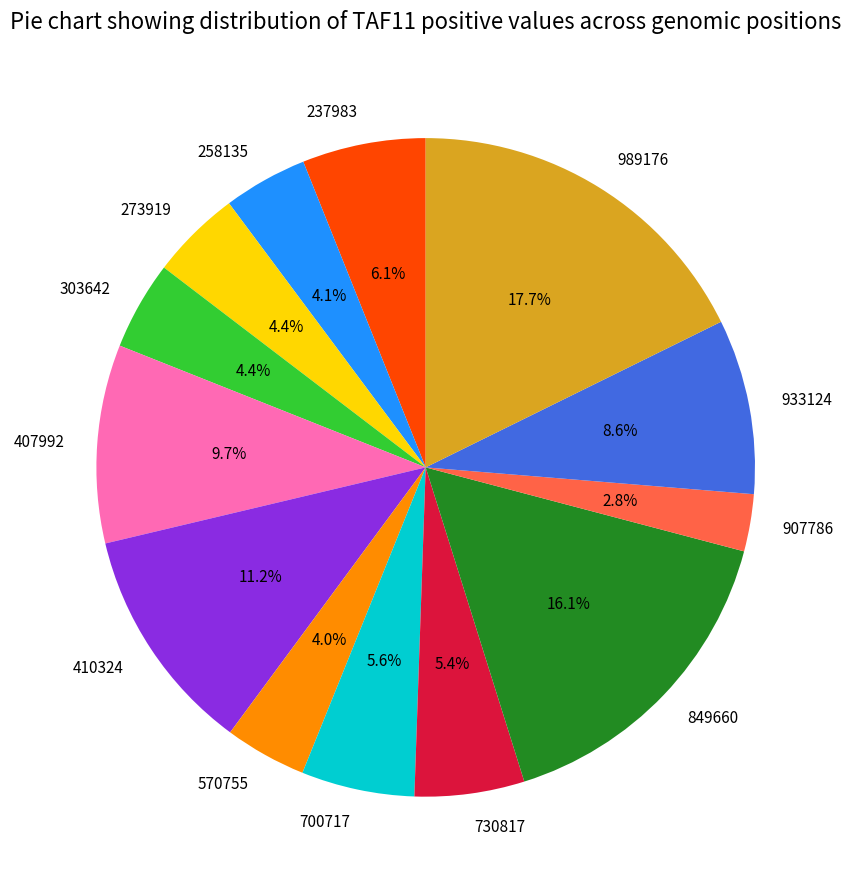

Do 907786 and 303642 together represent more than half of the pie?

No